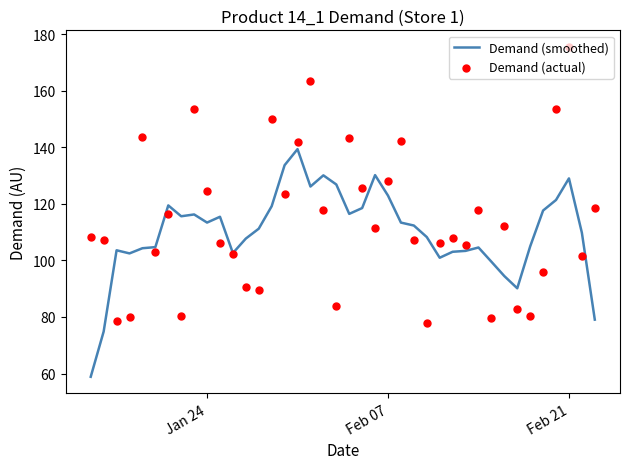

What is the minimum value for Demand (smoothed)?

58.9